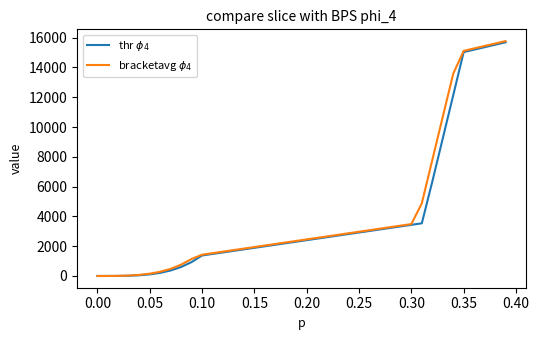

What is the maximum value shown in the chart?

15771.7